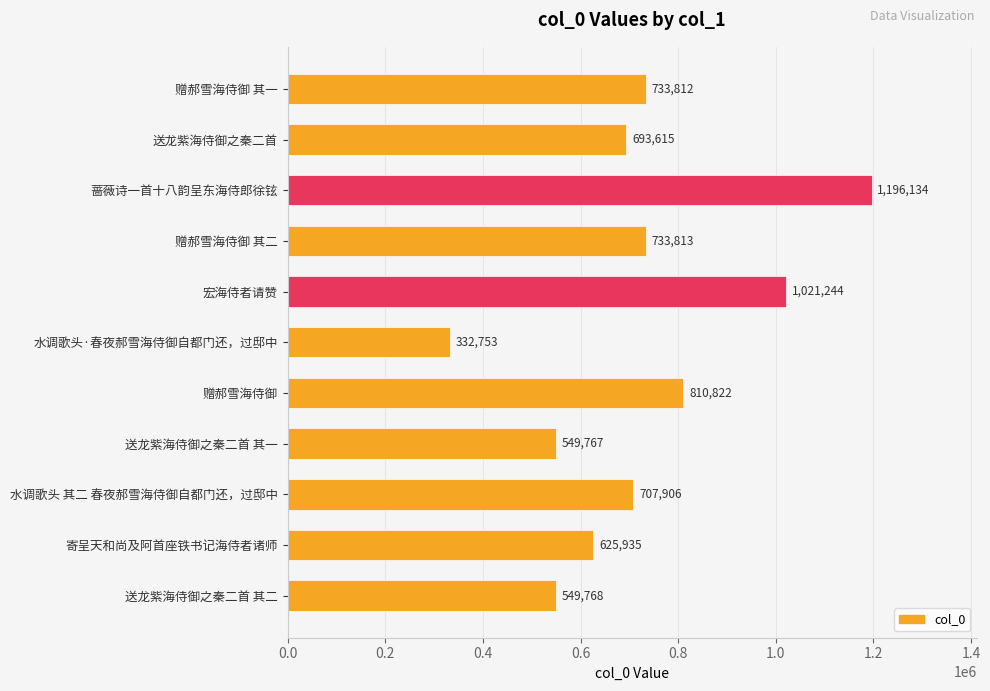

What is the difference between the maximum and minimum values?

863381